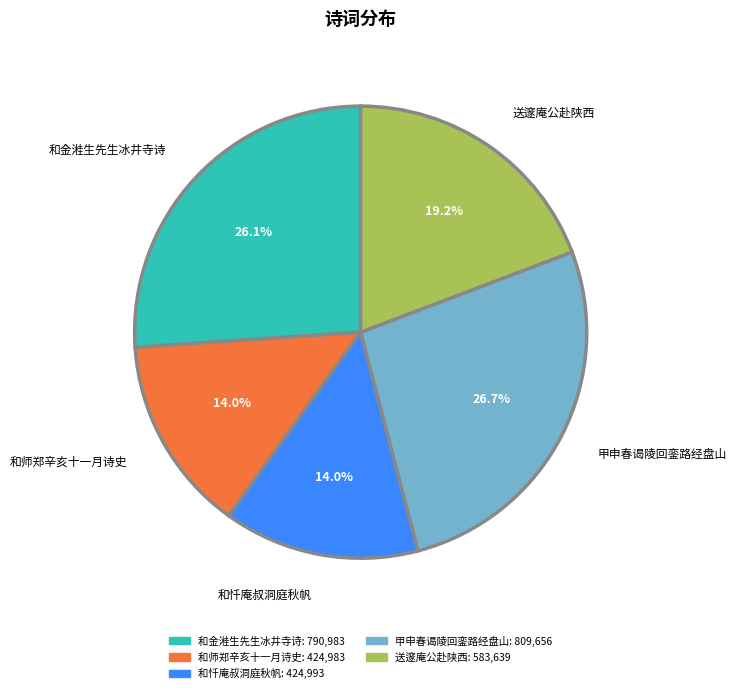

Approximately how many times larger is the value at 和忏庵叔洞庭秋帆 compared to 送邃庵公赴陕西?

0.7